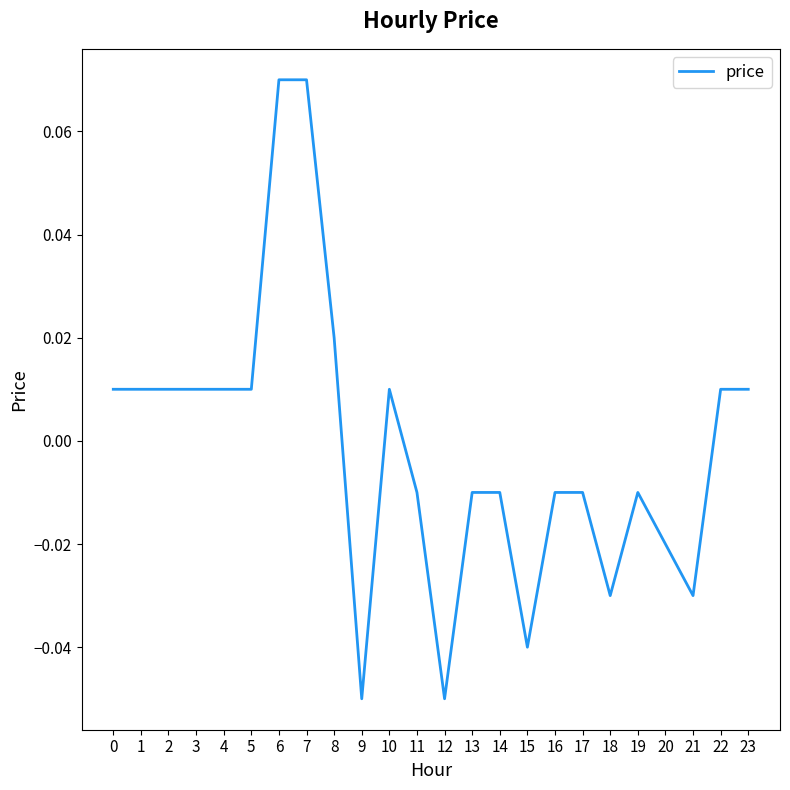

The chart shows a value of 0.0 at 7. True or false?

False